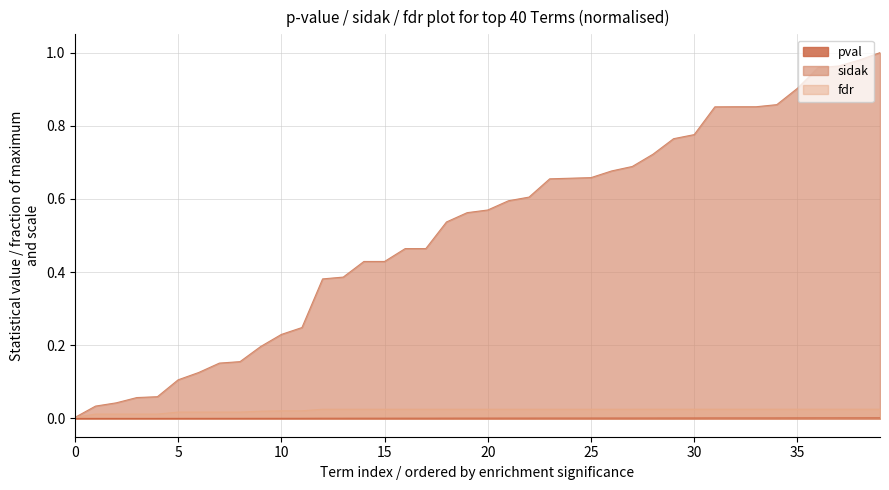

How many intersections are there between sidak and fdr?

1